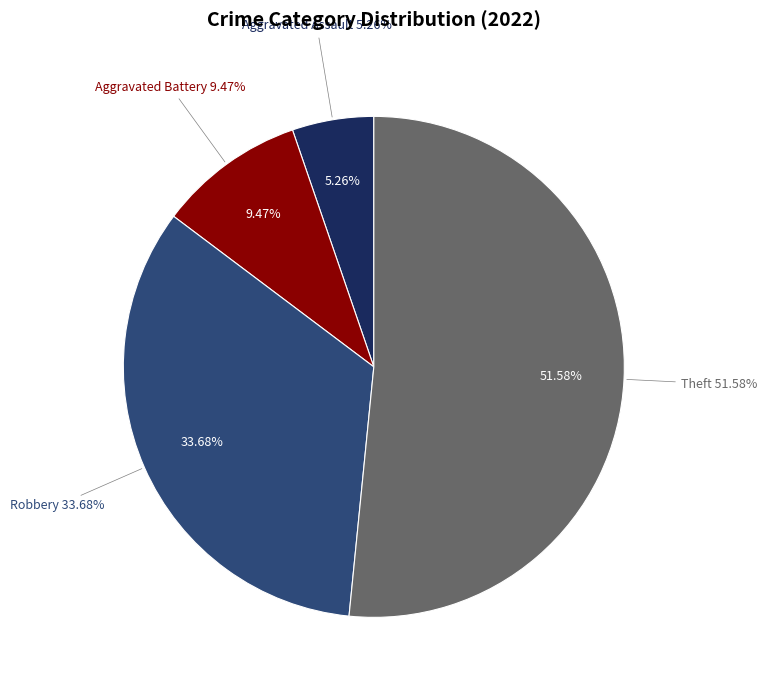

Rank the categories by value from lowest to highest.

Aggravated Assault, Aggravated Battery, Robbery, Theft